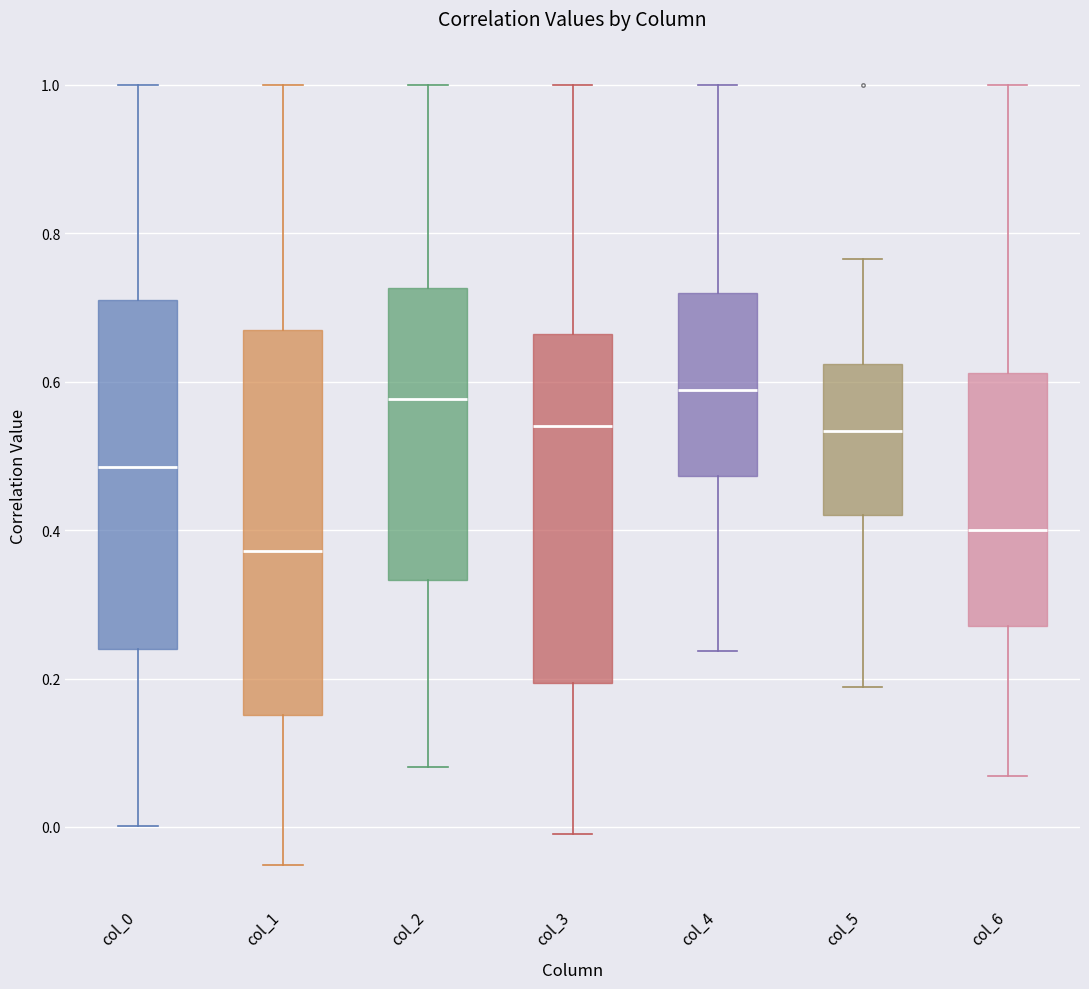

Where does the median line of the box for col_1 sit on the y-axis? The values are not printed on the chart, so give them approximately, as read against the axis.

0.38